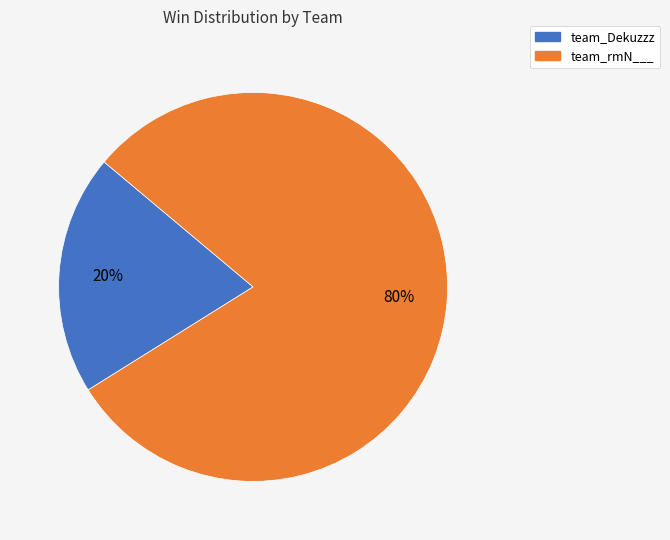

Does team_Dekuzzz account for over 50% of the chart?

No